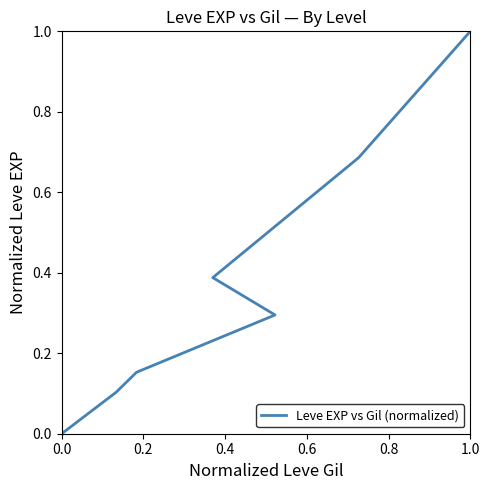

How many data points does each series have?

7